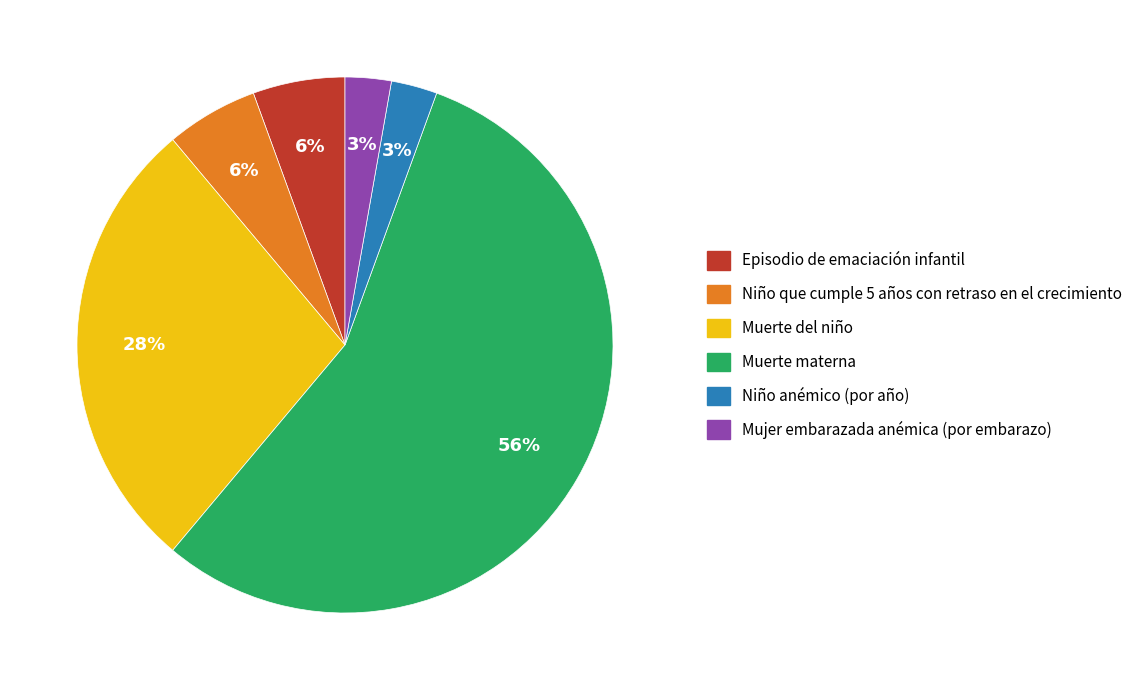

To the nearest percent, what is the average slice percentage?

17%